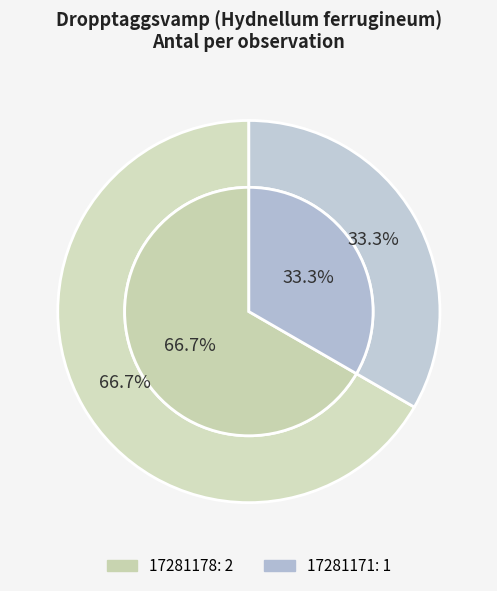

Between 17281178 and 17281171, which is larger?

17281178